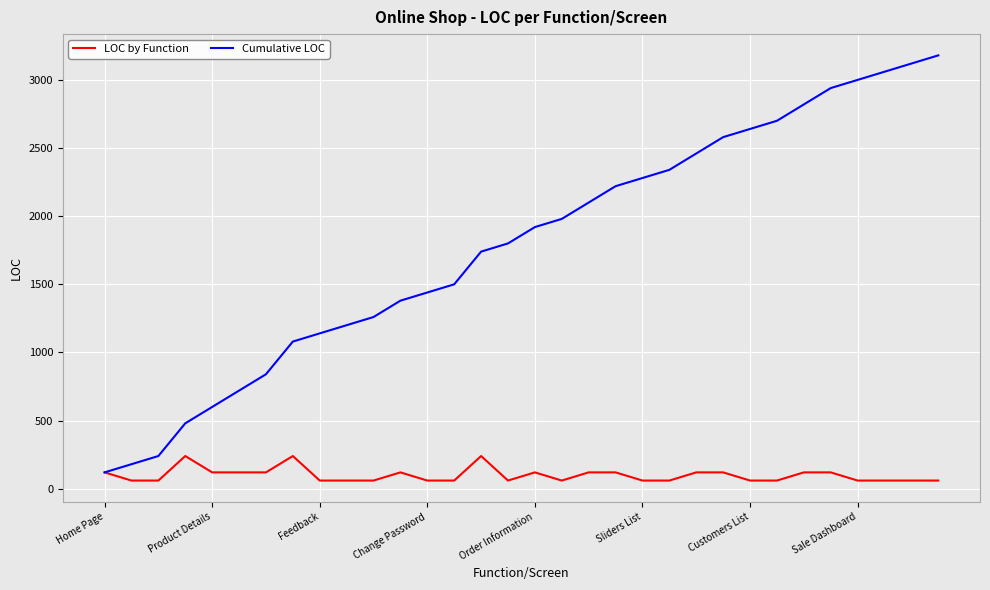

List the series in order of their peak value, highest first.

Cumulative LOC, LOC by Function